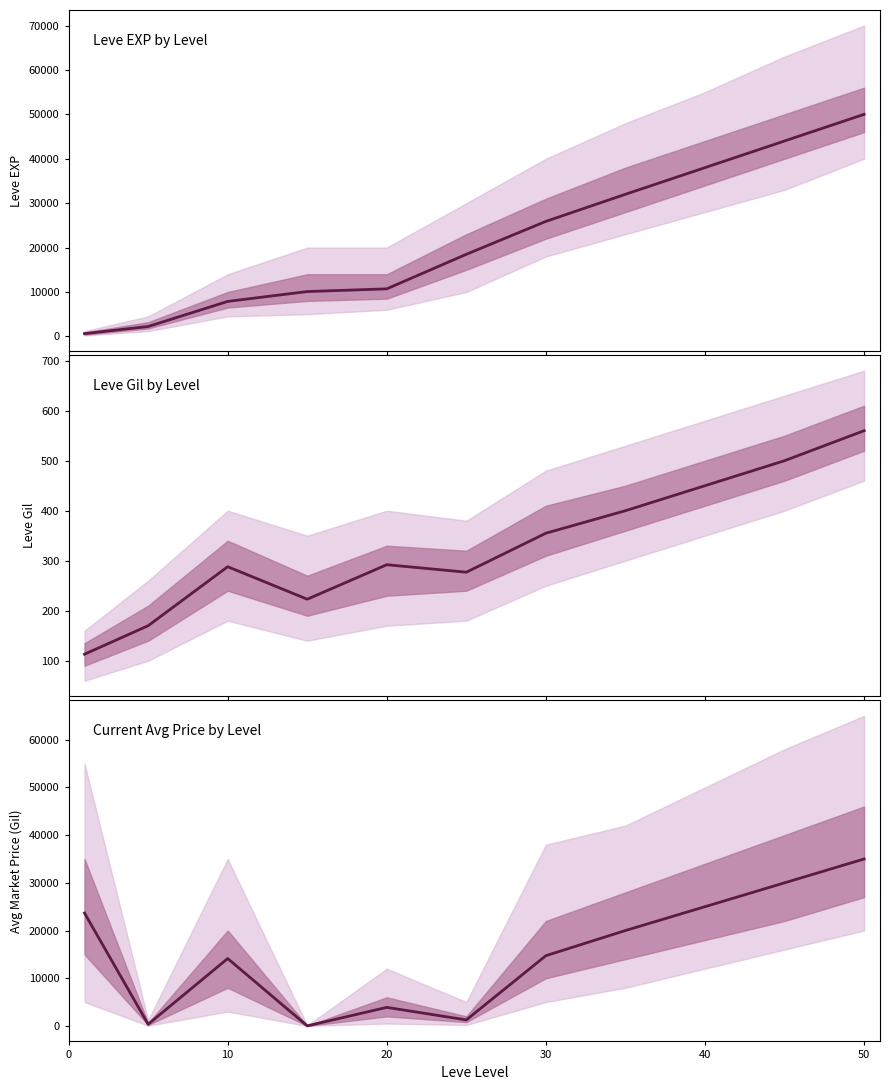

Which series has the largest total across all categories?

Leve EXP by Level